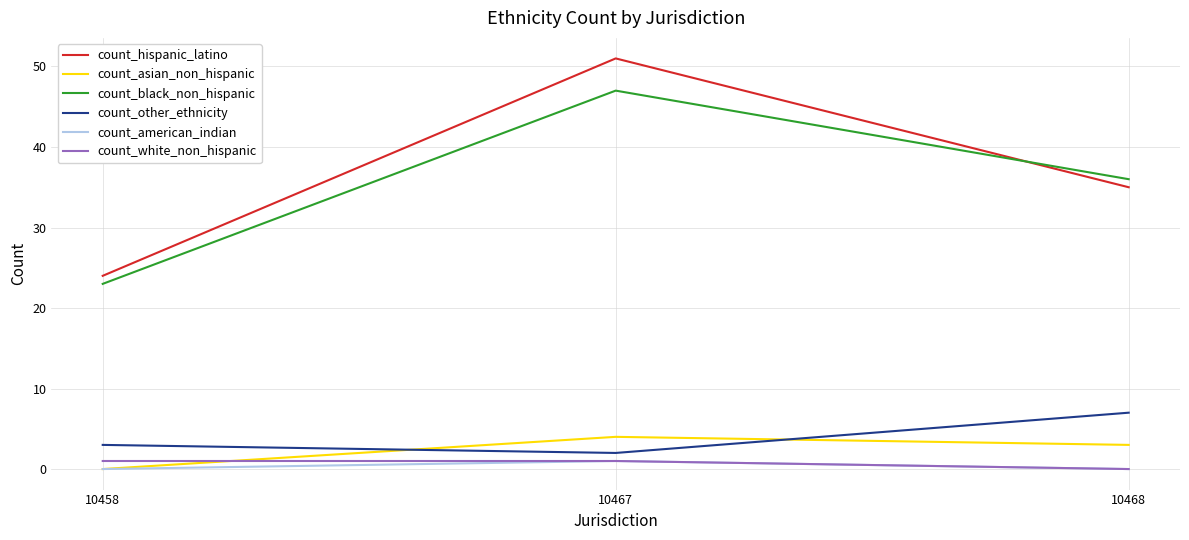

What is the average value of the count_other_ethnicity series?

4